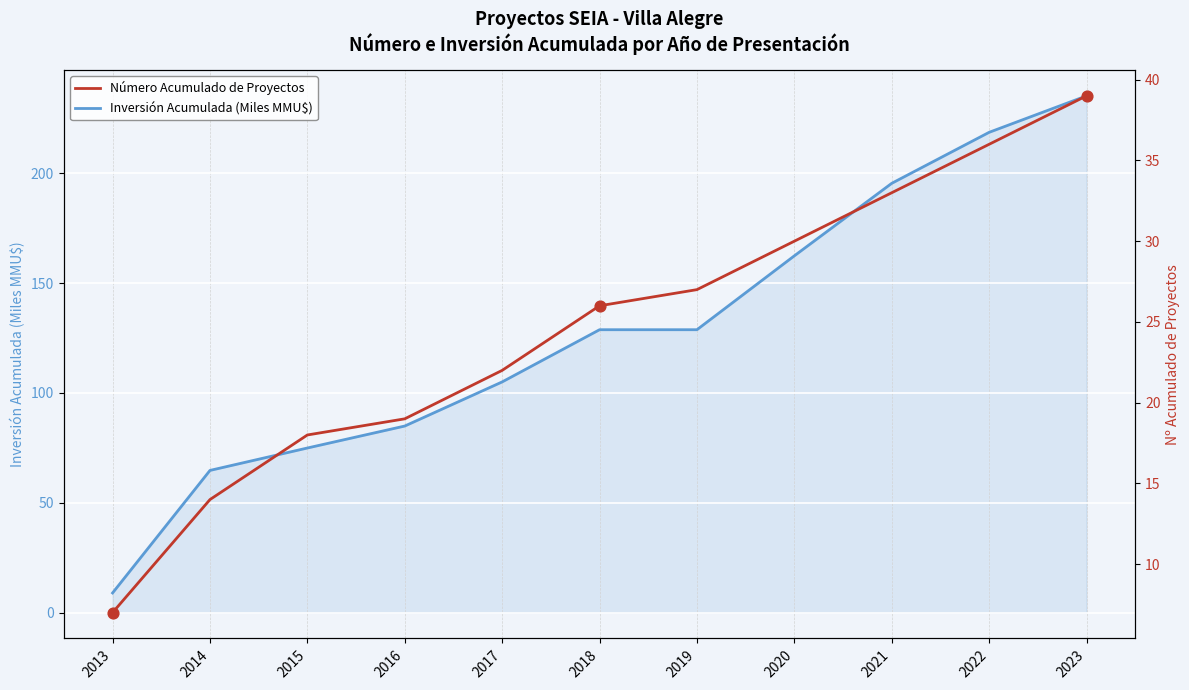

What is the total value across all series at 2023?

274.2